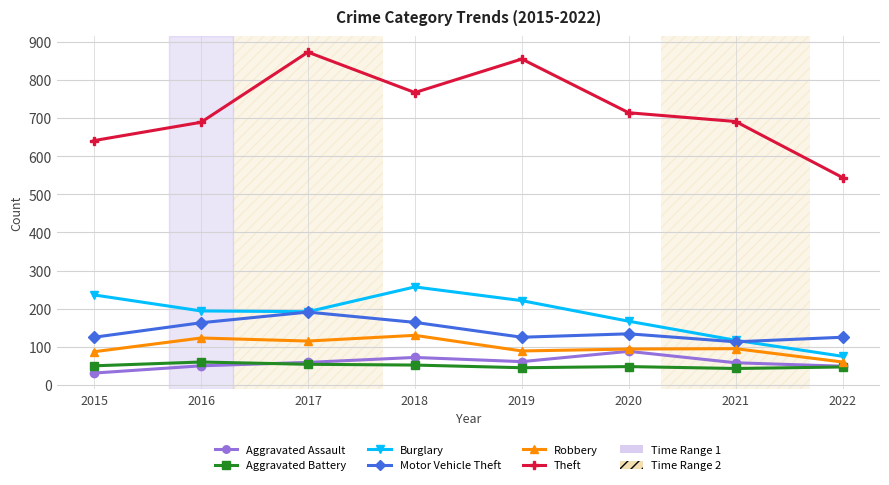

How many series are shown in this chart?

6